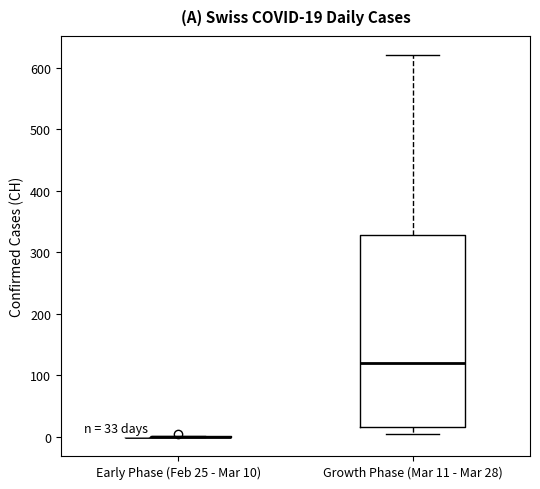

Which box is the tallest, from its lower edge to its upper edge?

Growth Phase (Mar 11 - Mar 28)